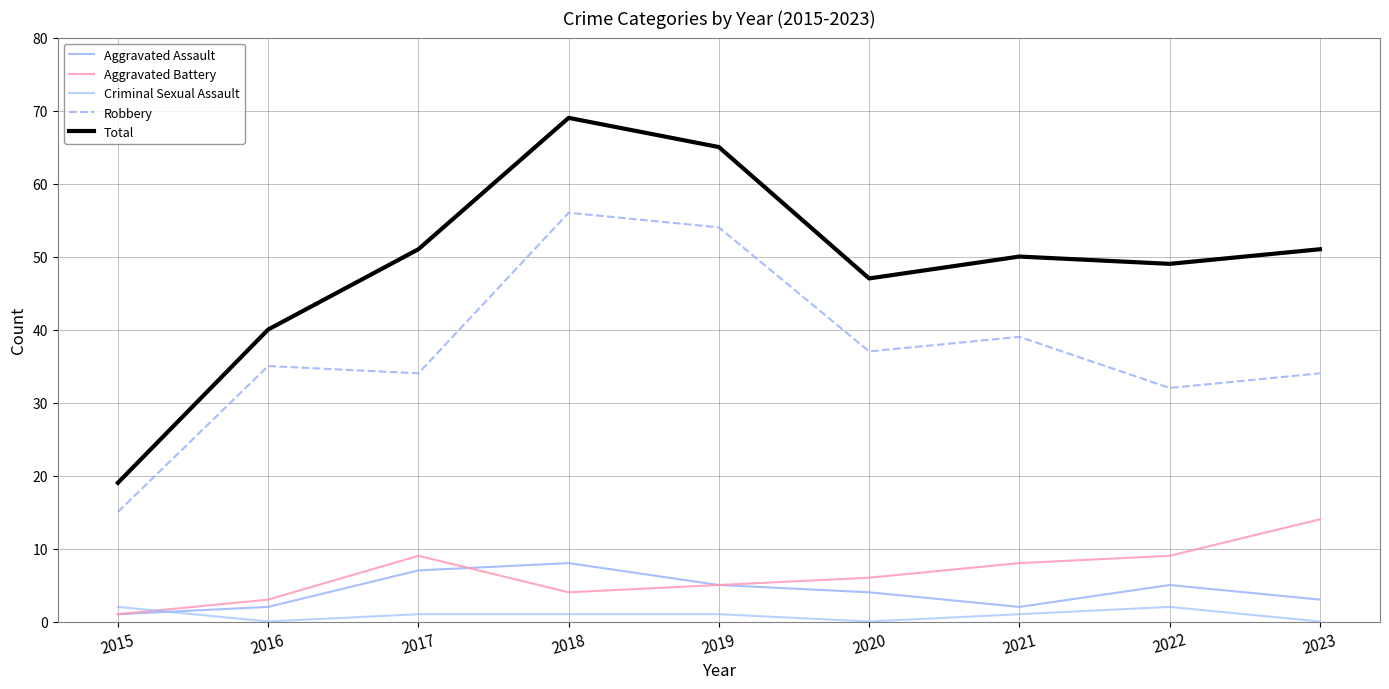

True or false: Total has a value of 33 at 2017.

False